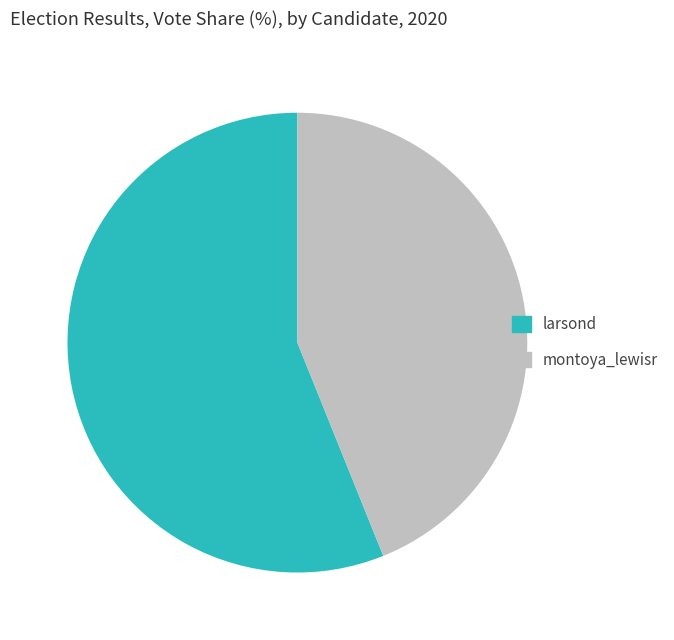

Which category accounts for the majority?

larsond